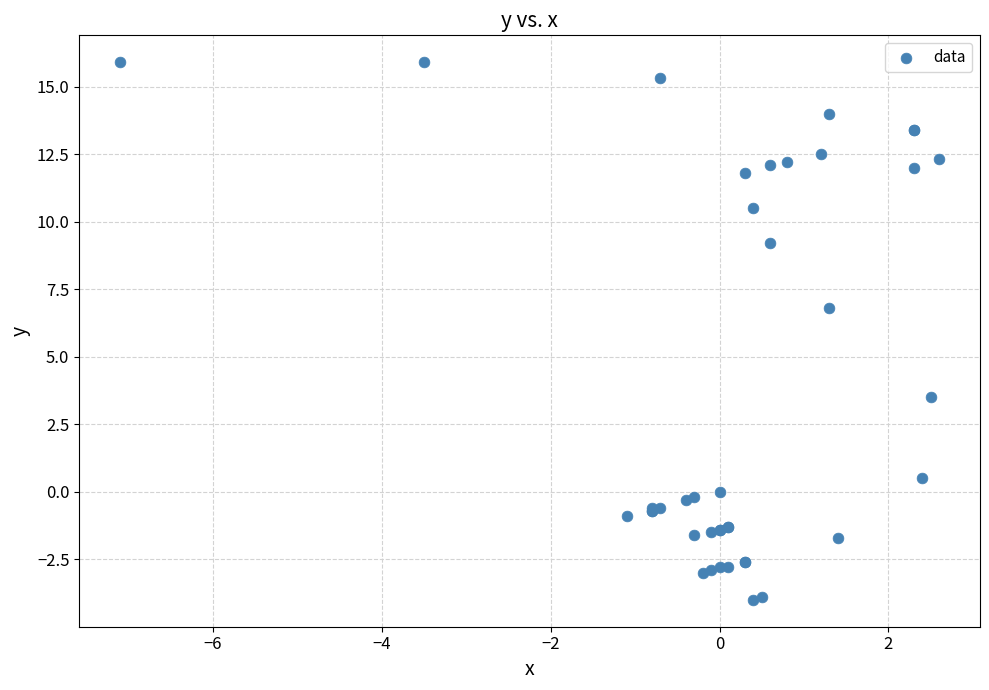

What Y value in the scatter plot is closest to 5?

3.5